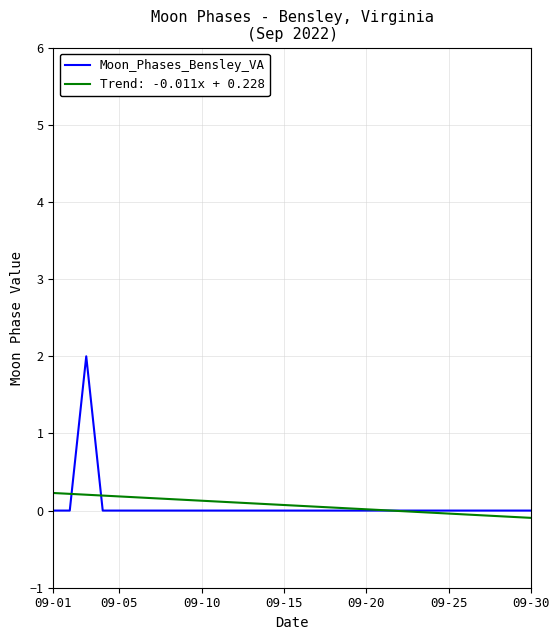

Which series has the largest range (max minus min)?

Moon_Phases_Bensley_VA